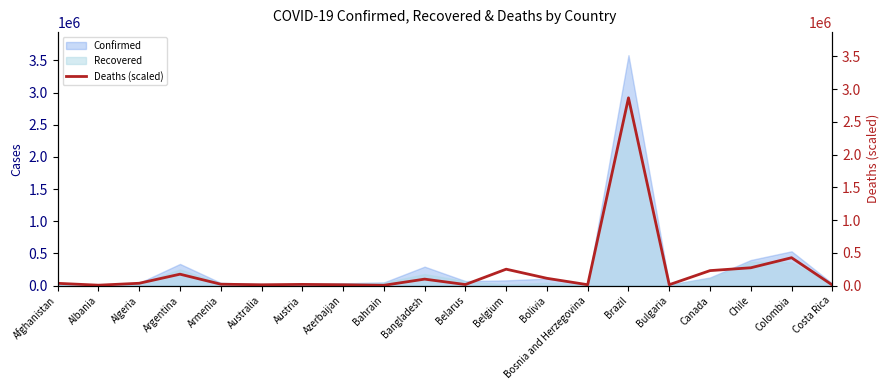

Reading right to left, transcribe all the data shown in this chart.

8729.4	425631.6	272215.6	228694.2	13671.0	2865889.6	13344.9	111424.8	250542.7	16104.2	98857.5	4615.5	12993.7	18361.8	12592.4	21371.9	174261.1	35720.1	6271.1	34792.0